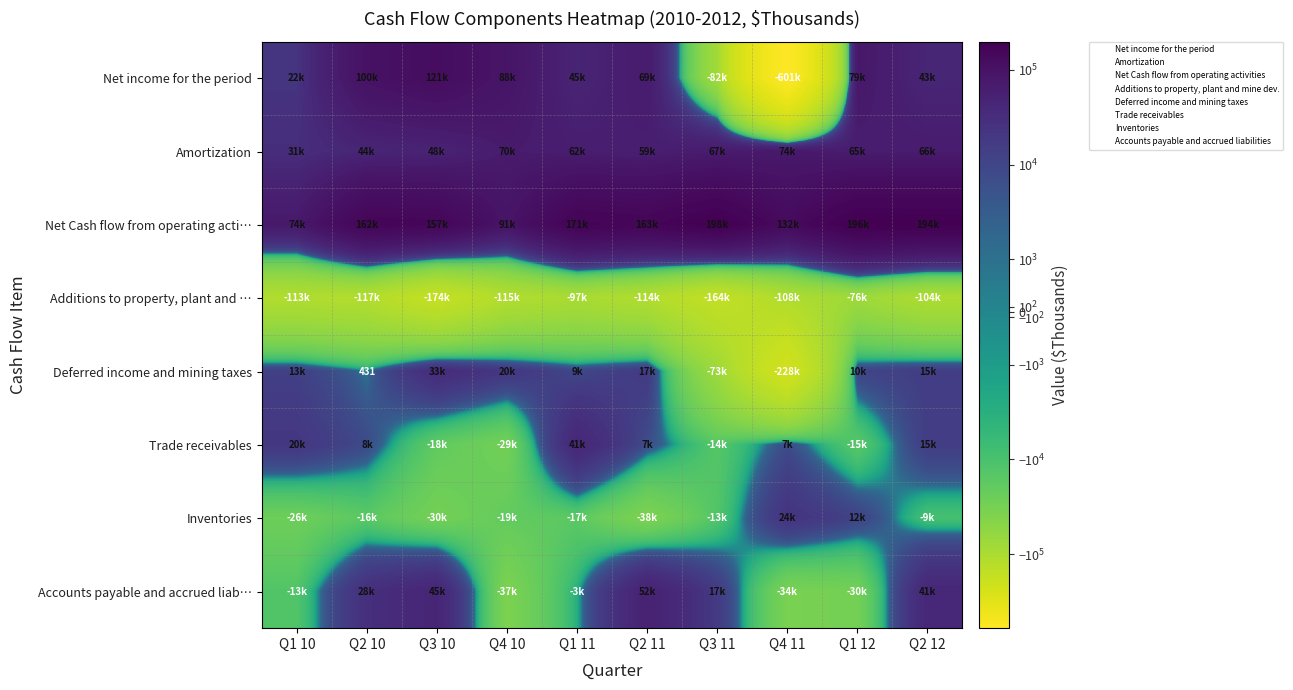

How many categories are shown in the chart?

10